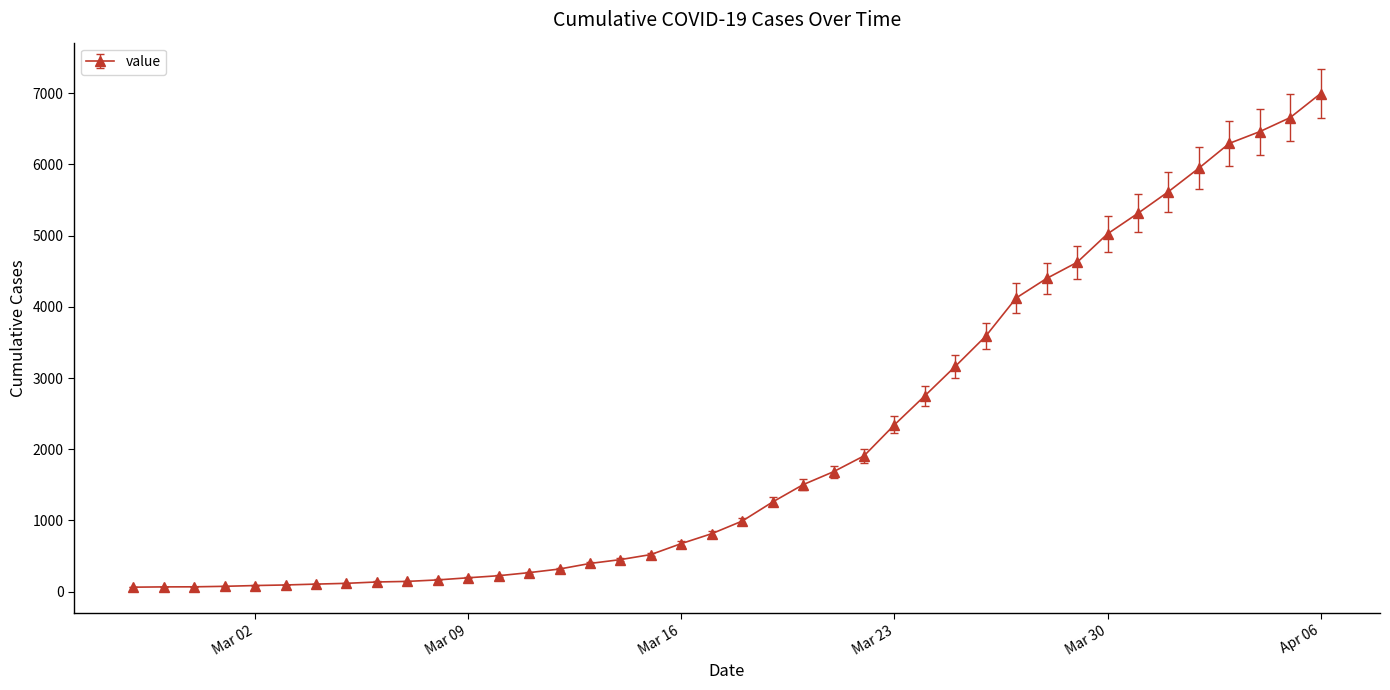

What is the average value?

2141